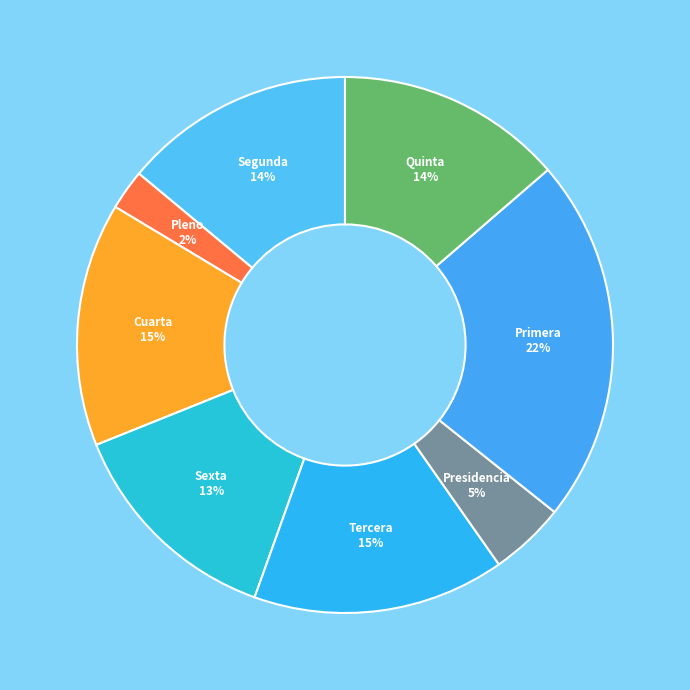

Do Sexta and Segunda together represent more than half of the pie?

No